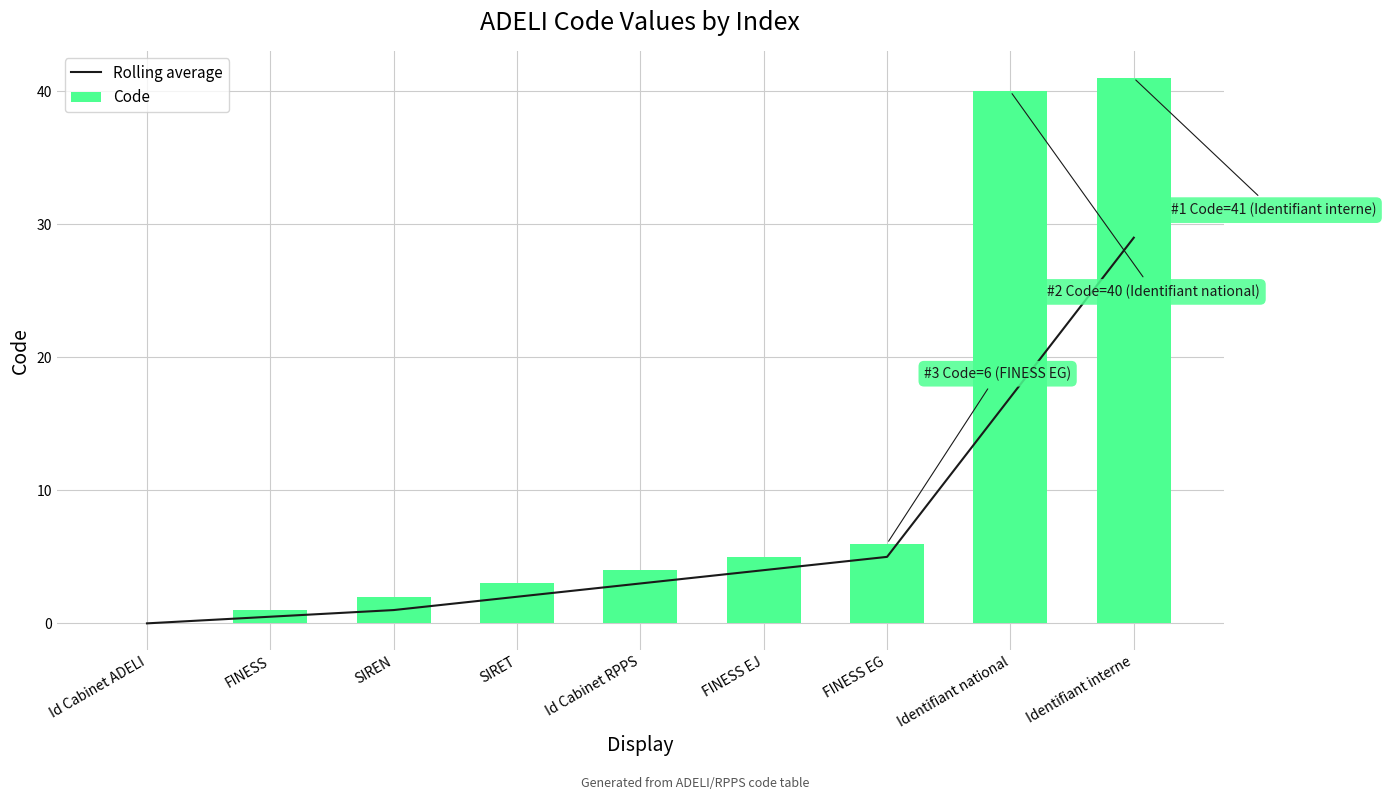

Is it true that Code equals 53.3 at Identifiant national?

False